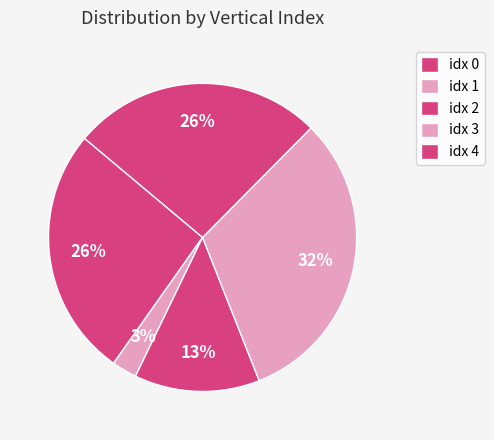

Count the number of slices in the pie.

5